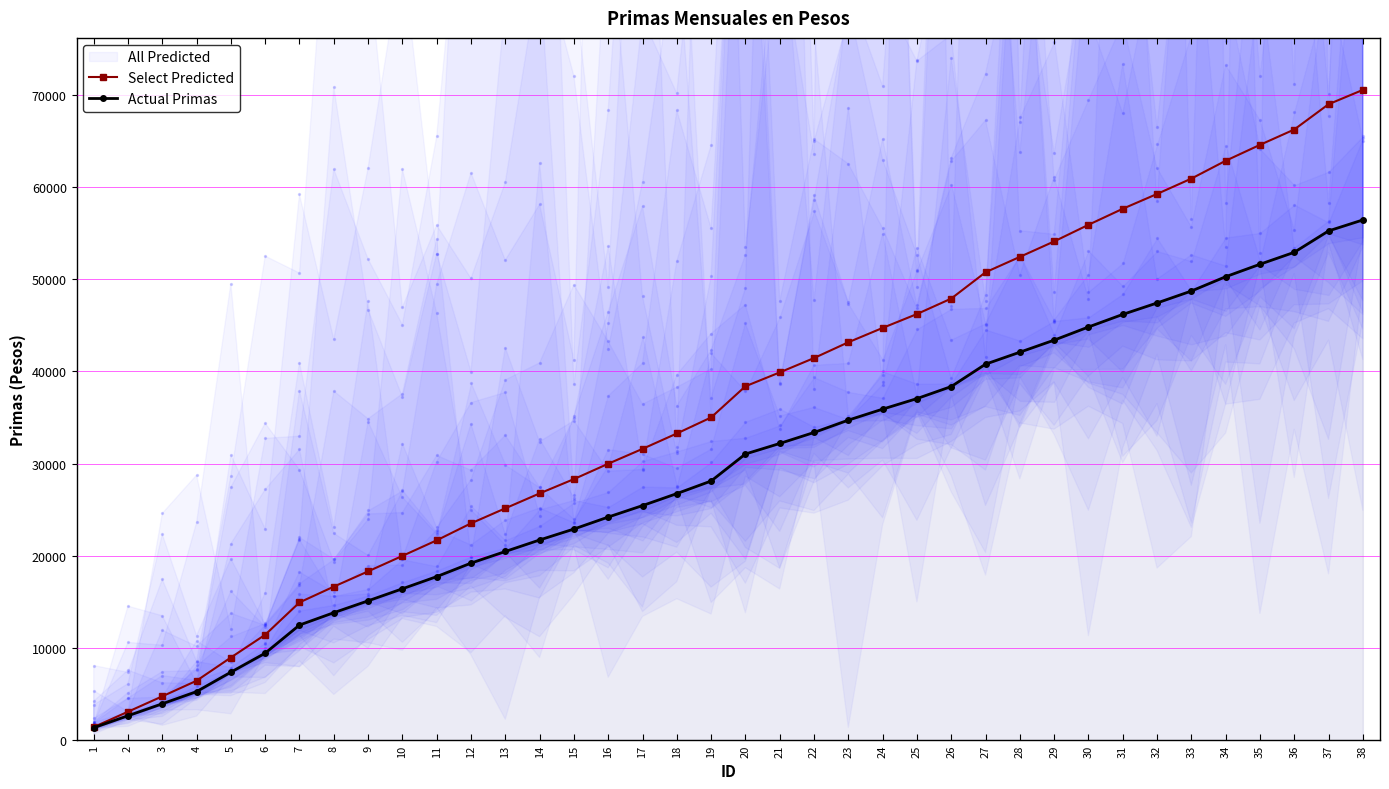

Which series contains the highest Y value?

Select Predicted